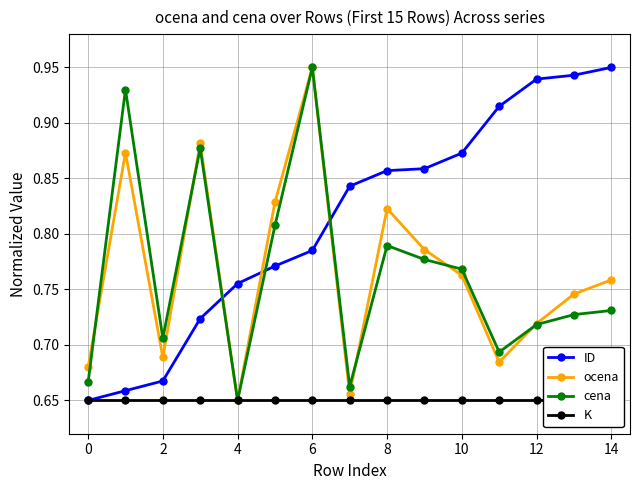

Which series has the largest total across all categories?

ID